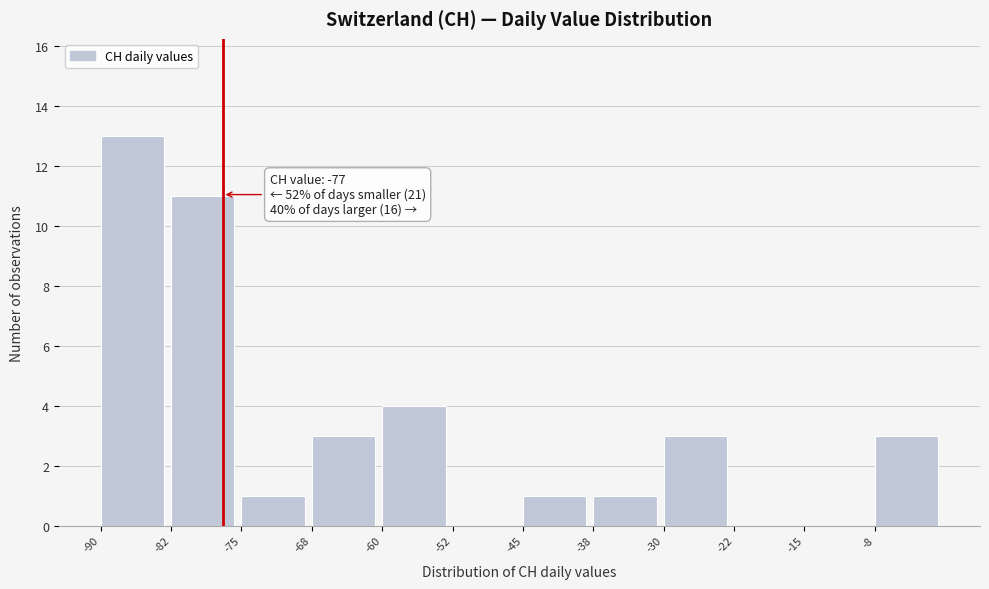

Which range on the x-axis has the tallest bar?

-90.0 to -82.5